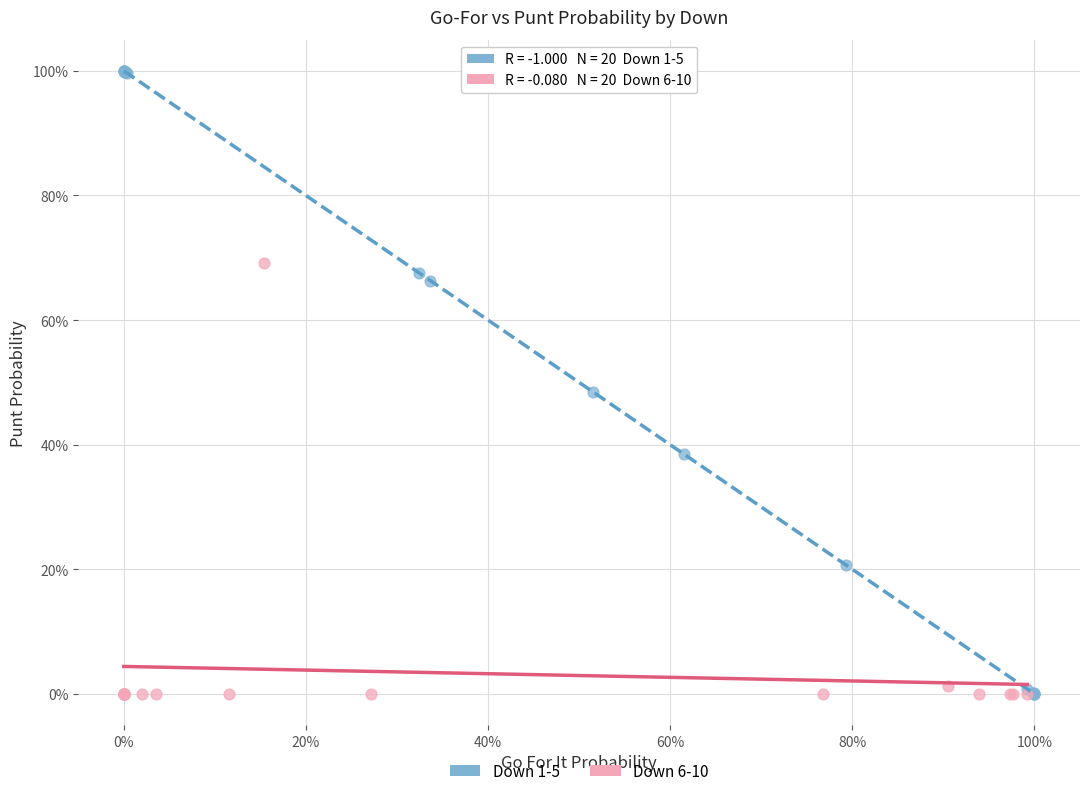

Which series has the widest spread of Y values?

Down 1-5